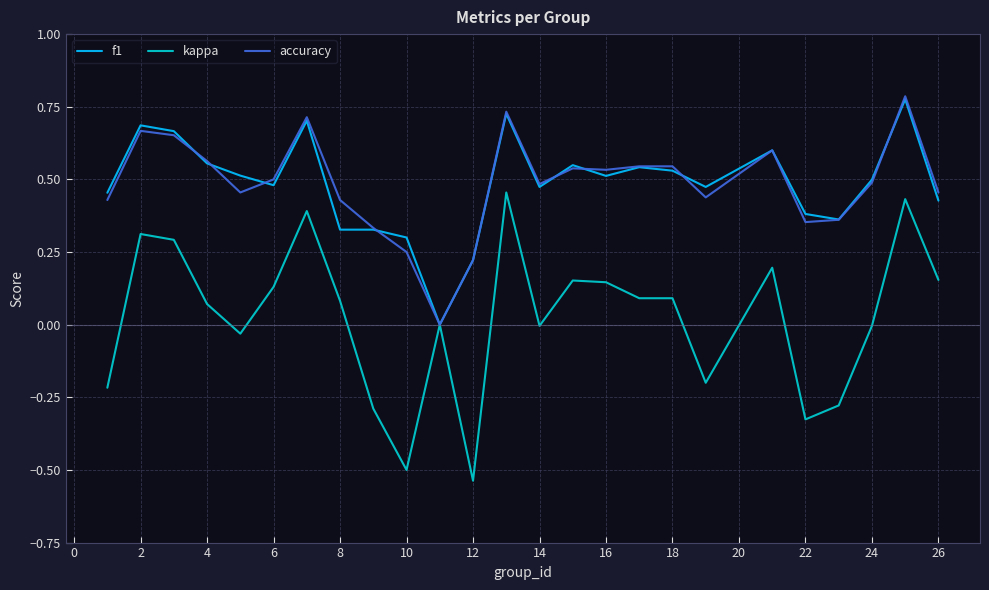

Which series has the widest spread of values?

kappa